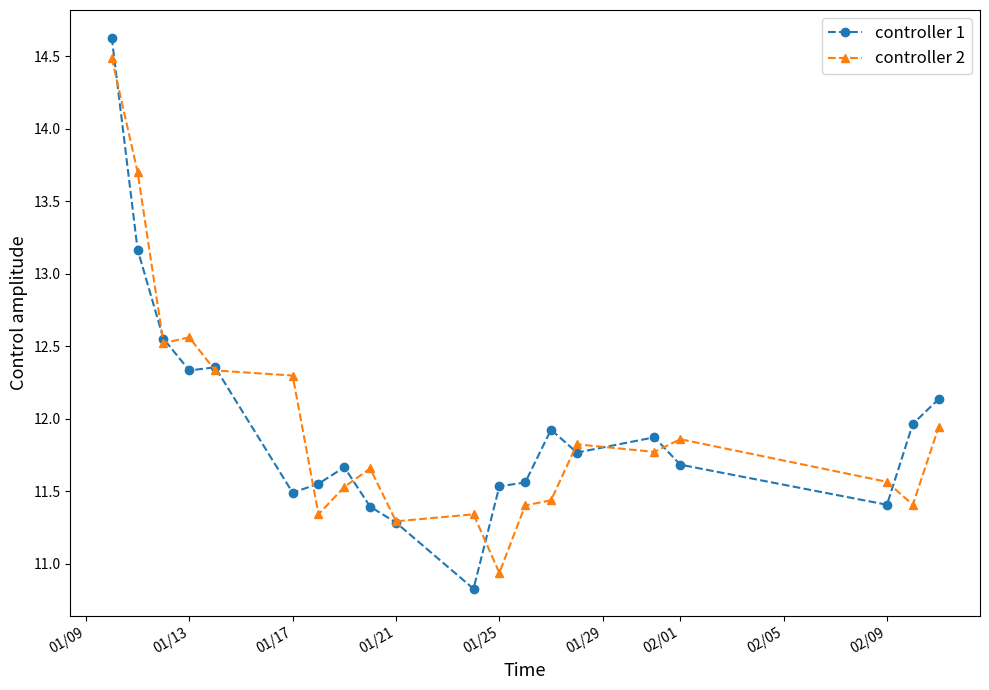

True or false: controller 1 has more than 0 interior local peaks.

True